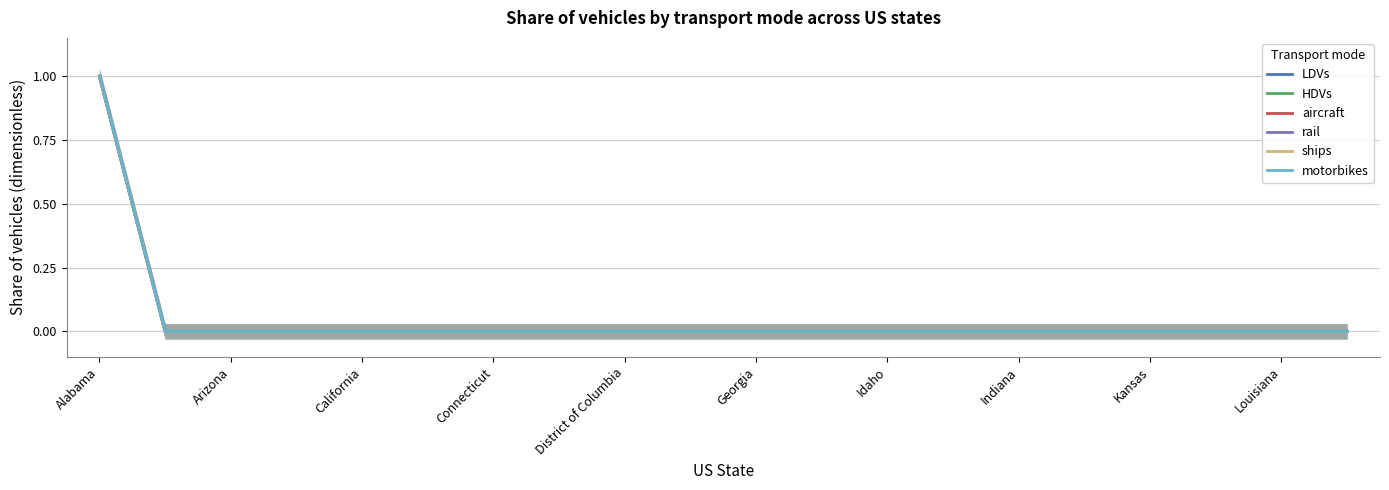

Which series has the largest total across all categories?

LDVs